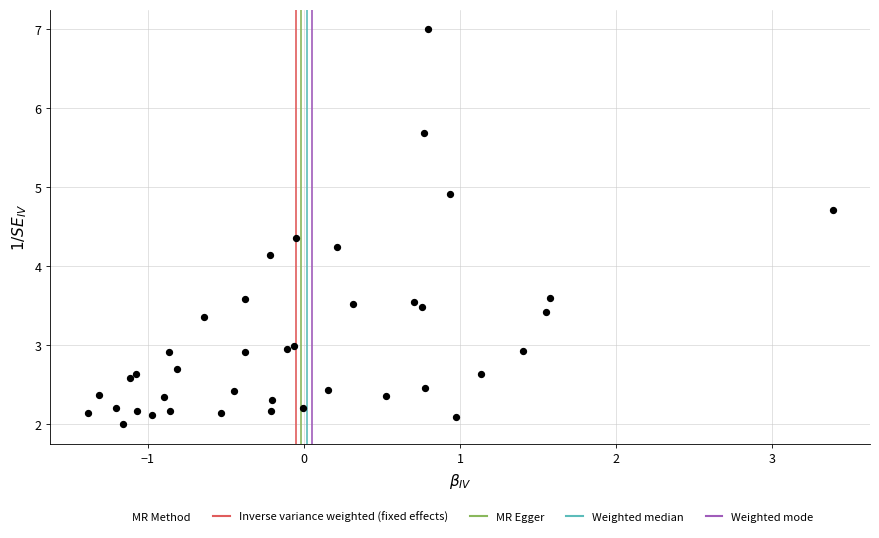

What Y value in the scatter plot is closest to 4?

4.1